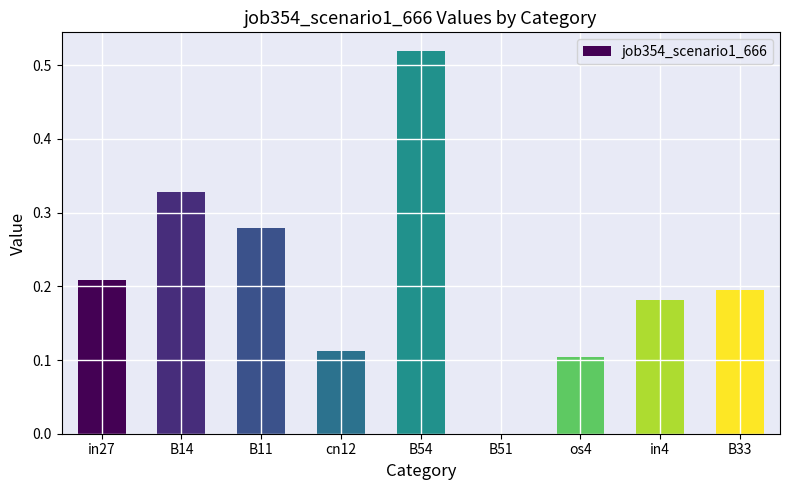

How many values are above zero?

8